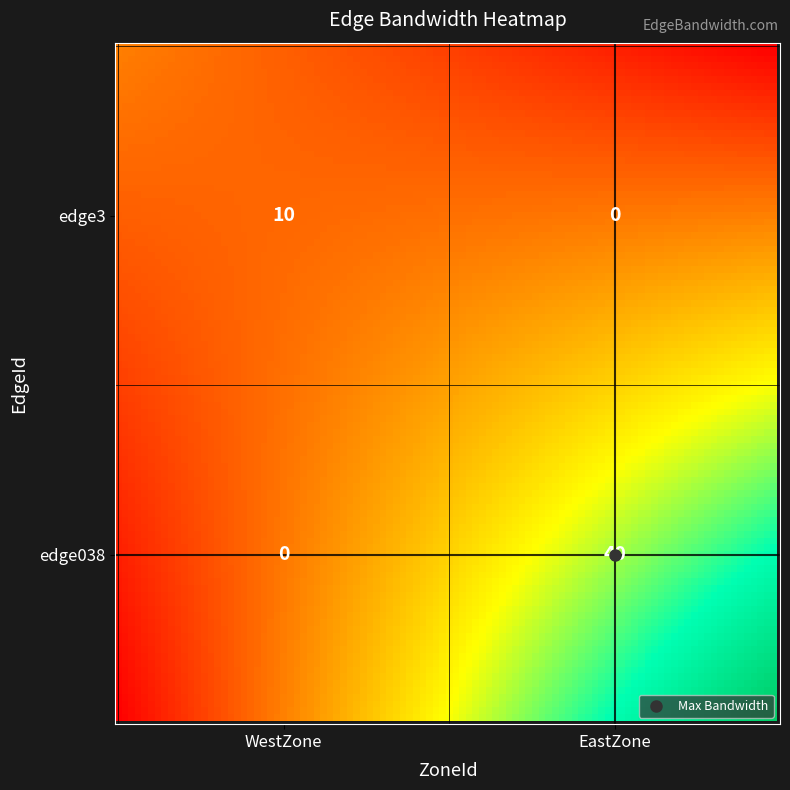

Reading right to left, list all the values displayed in this chart.

edge3: EastZone=0	WestZone=10
edge038: EastZone=40	WestZone=0